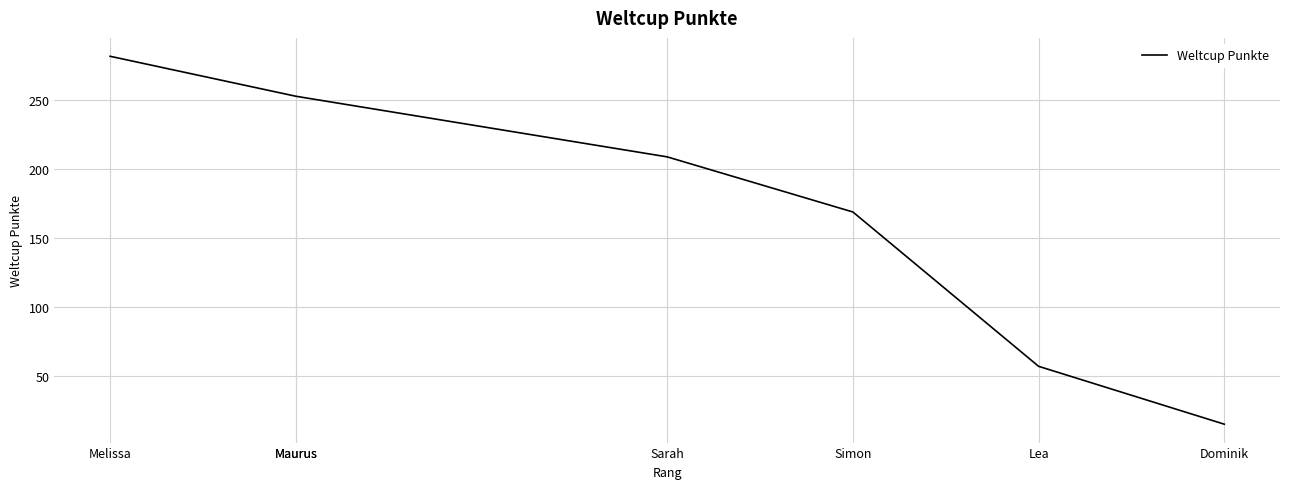

What is the greatest value displayed?

282